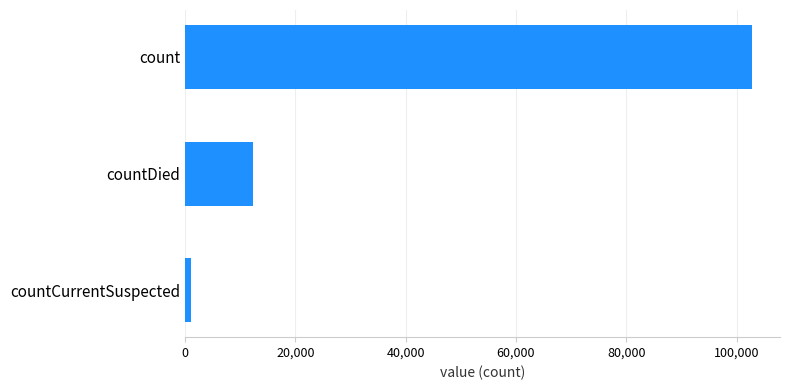

The chart shows a value of 12397 at countDied. True or false?

True